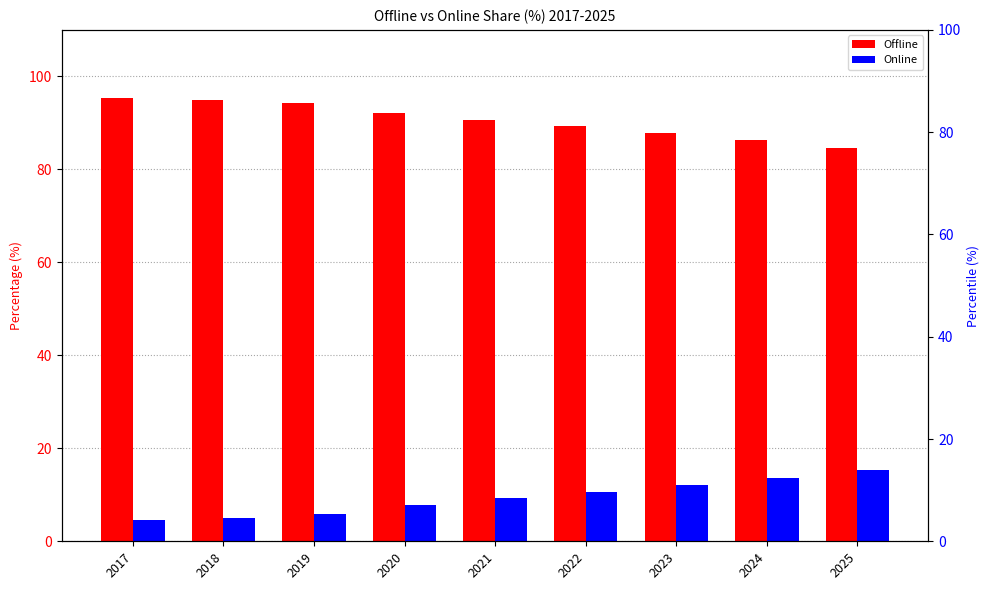

What is the highest value of the Offline series?

95.4